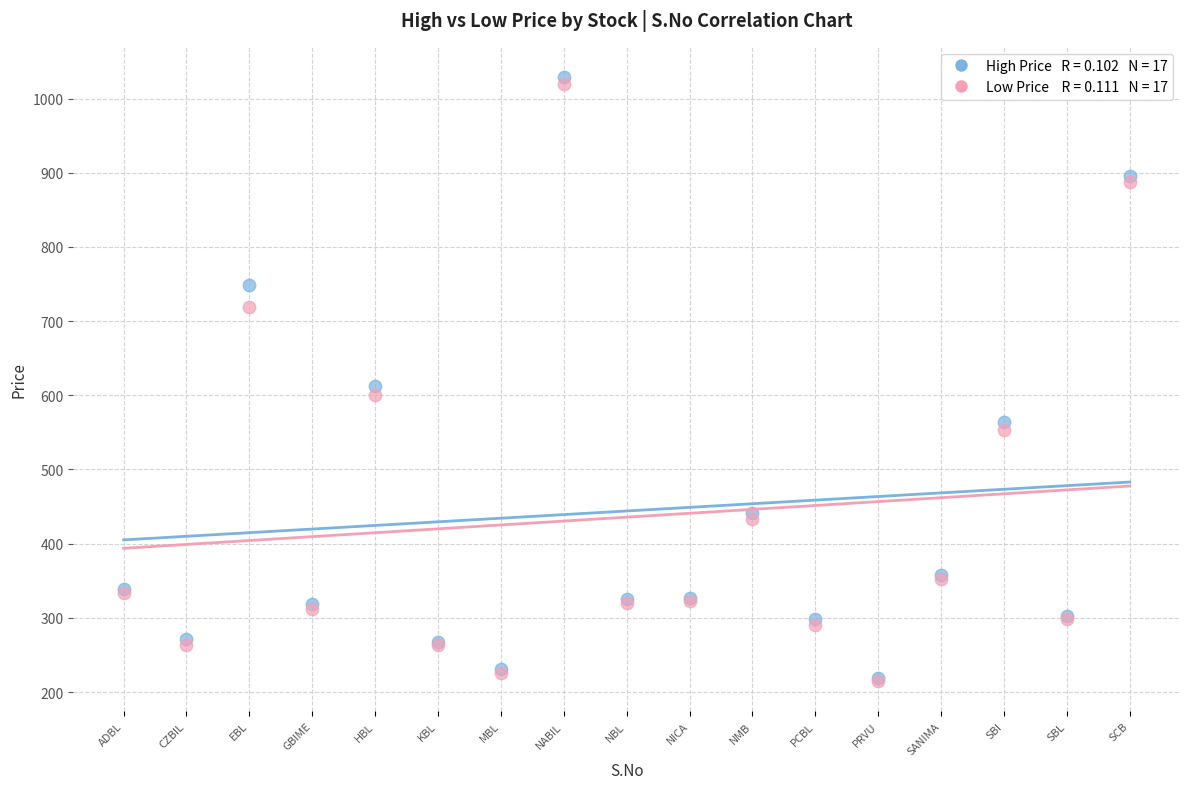

Across all series, what Y value is closest to 622?

613